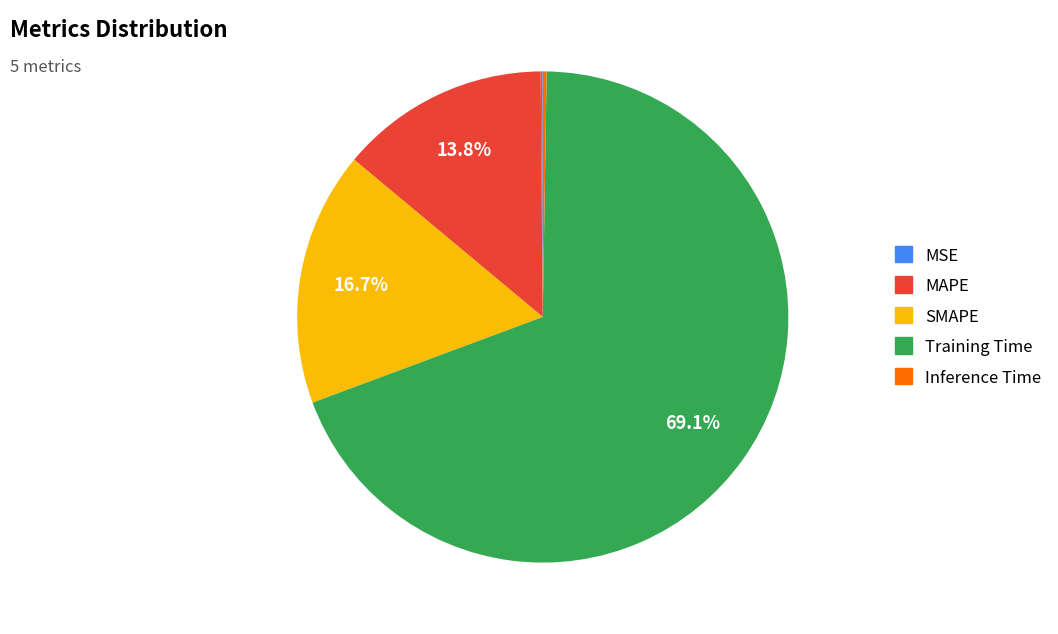

Which slice is the largest?

Training Time